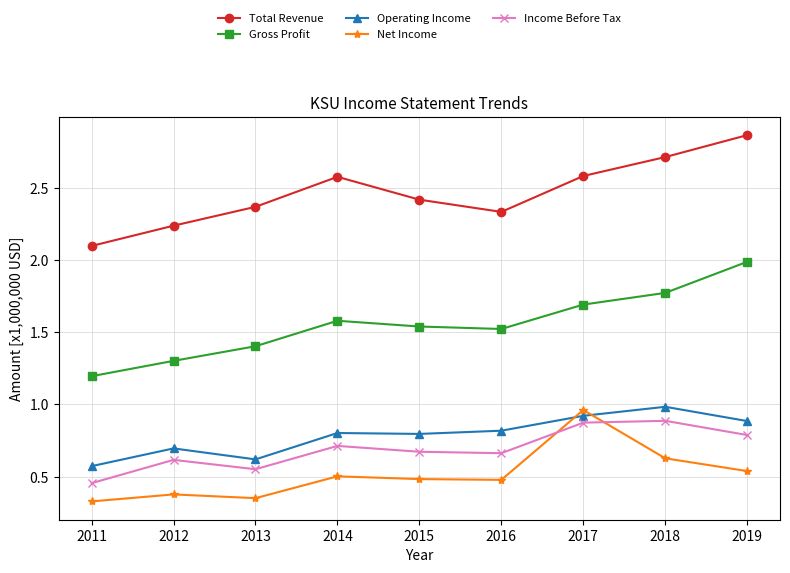

How many Income Before Tax values are between 0 and 1?

9